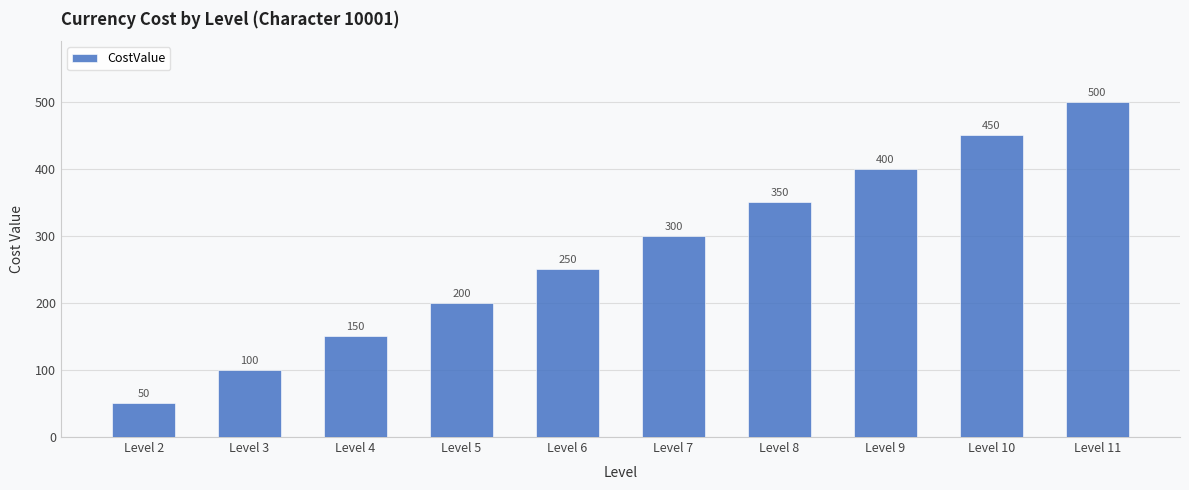

What is the approximate value at Level 3?

100